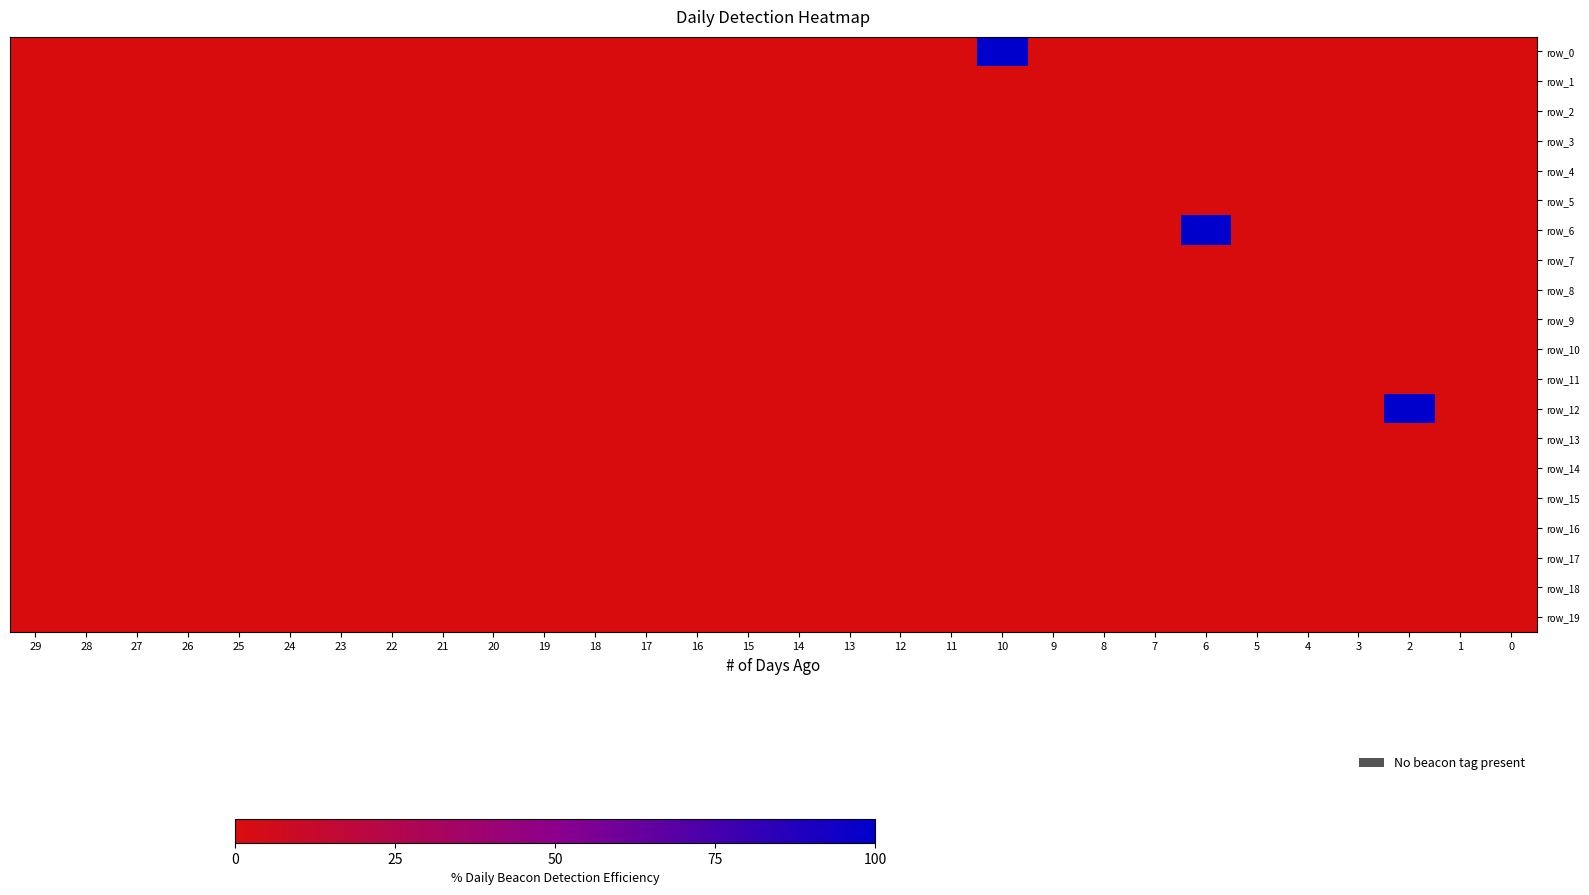

Between 8 and 5, which is larger?

8